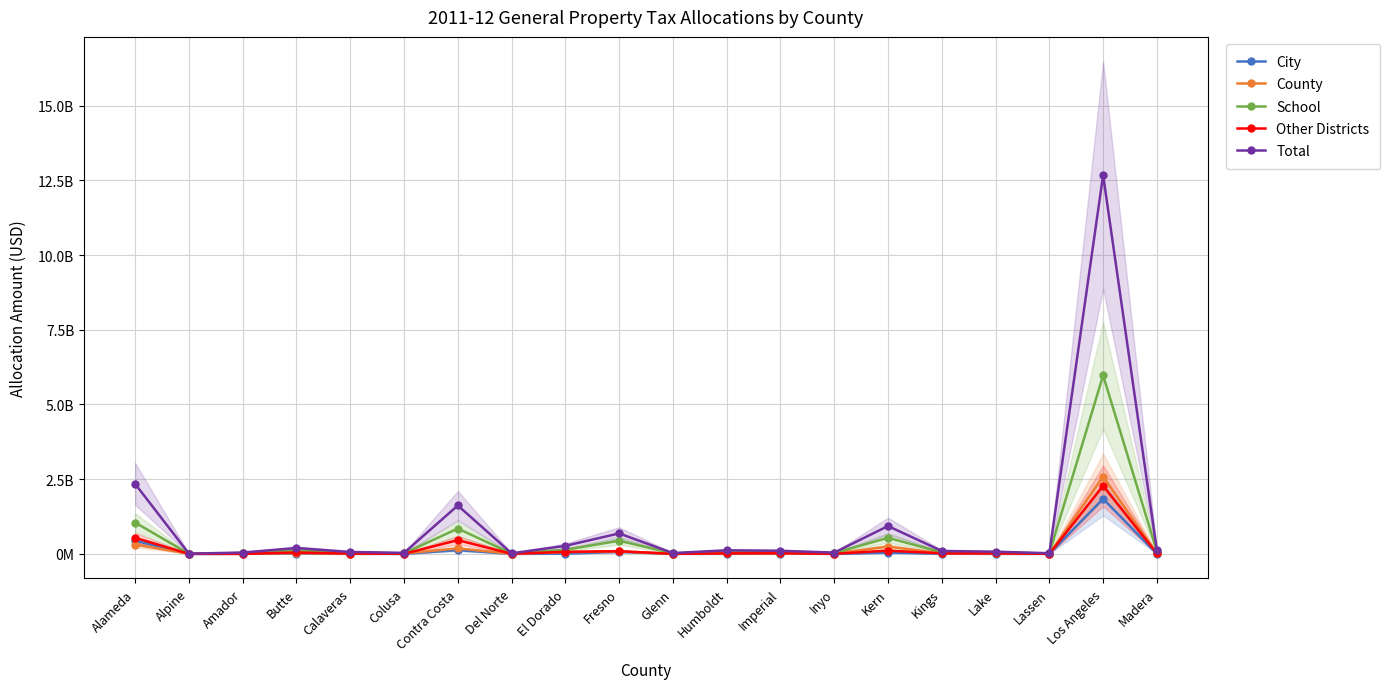

What is the label of the 18th point from the left?

Lassen